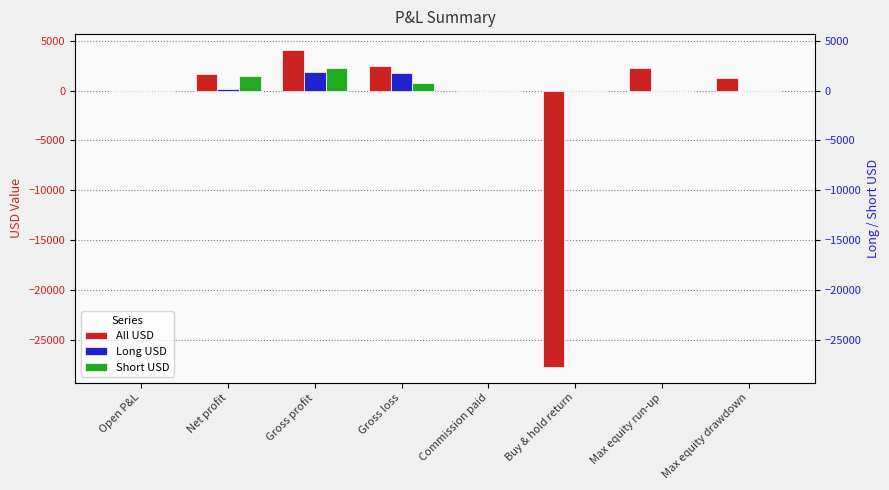

How many distinct data groups are displayed?

3